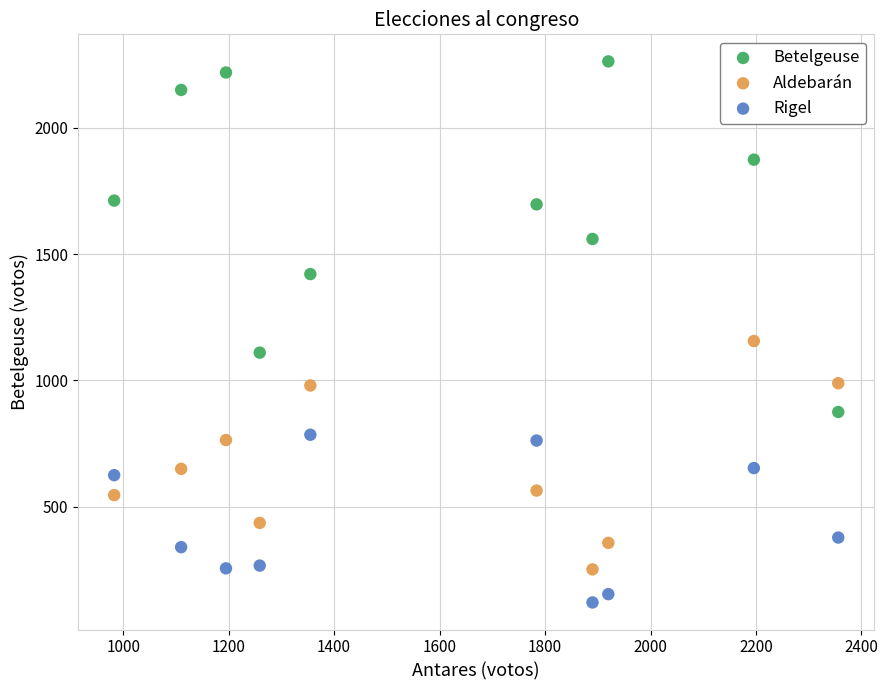

Which series reaches the minimum Y coordinate?

Rigel